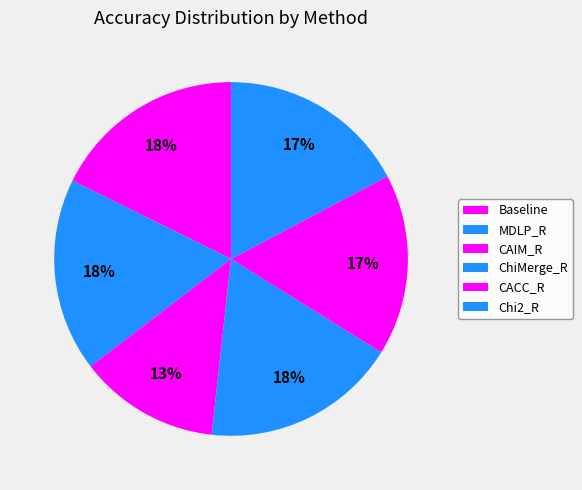

How many slices are in this pie chart?

6